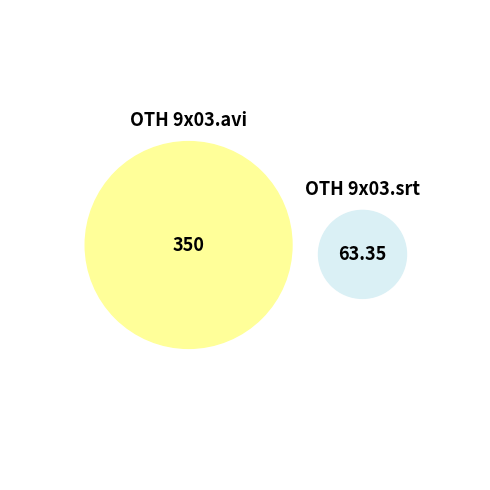

What is the total percentage of OTH 9x03.srt and OTH 9x03.avi?

100.0%